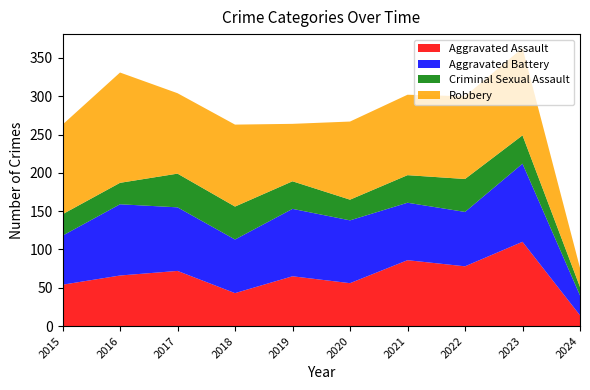

Reading left to right, list all the values displayed in this chart.

Aggravated Assault: 2015=54	2016=66	2017=72	2018=43	2019=65	2020=56	2021=86	2022=78	2023=110	2024=14
Aggravated Battery: 2015=64	2016=93	2017=83	2018=70	2019=88	2020=82	2021=75	2022=71	2023=102	2024=26
Criminal Sexual Assault: 2015=28	2016=28	2017=44	2018=43	2019=36	2020=27	2021=36	2022=43	2023=37	2024=11
Robbery: 2015=117	2016=144	2017=105	2018=107	2019=75	2020=102	2021=105	2022=108	2023=114	2024=25